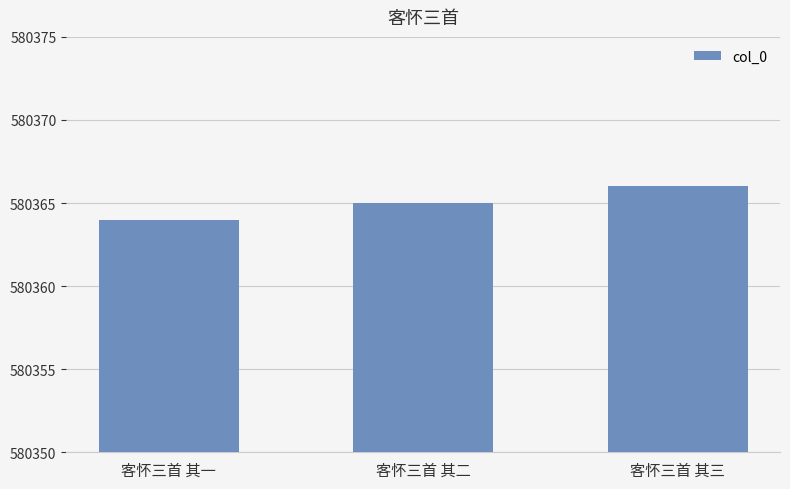

What is the maximum value shown in the chart?

580366